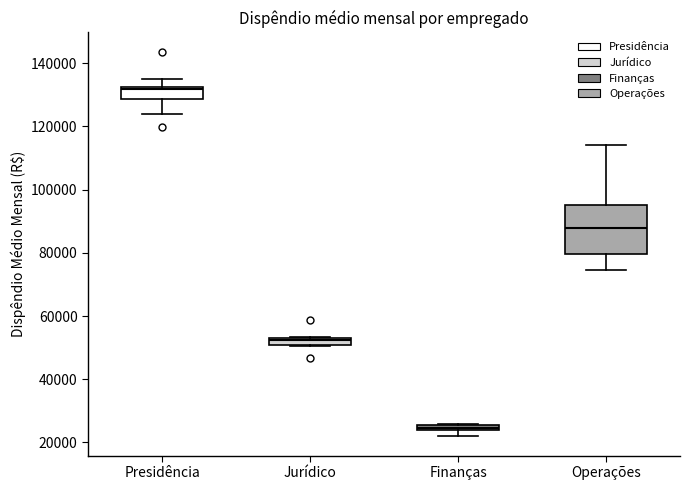

Which box is the tallest, from its lower edge to its upper edge?

Operações